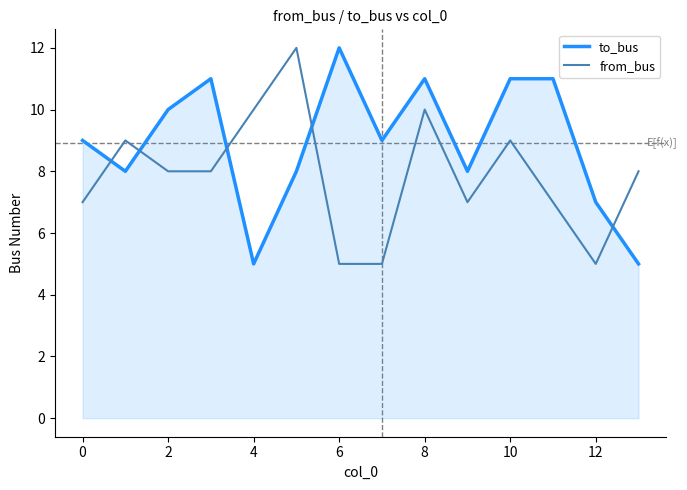

How many times do to_bus and from_bus cross each other?

5